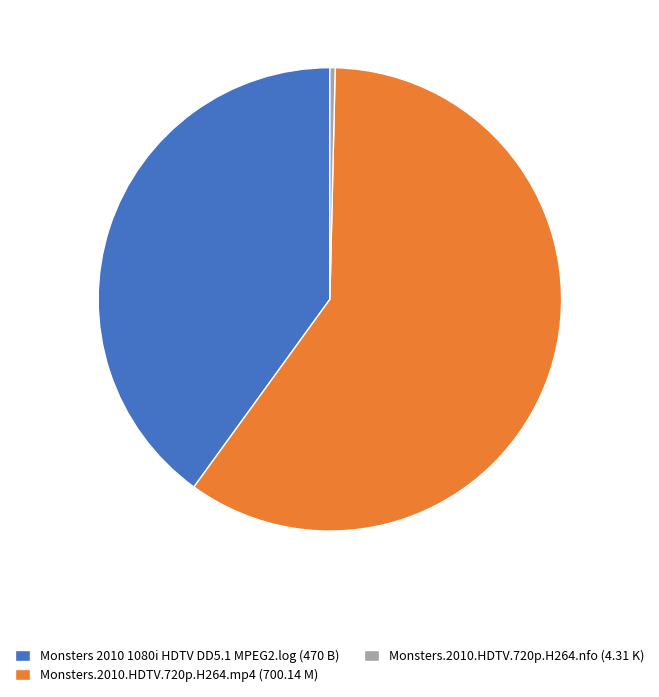

Between Monsters 2010 1080i HDTV DD5.1 MPEG2.log and Monsters.2010.HDTV.720p.H264.mp4, which is larger?

Monsters.2010.HDTV.720p.H264.mp4